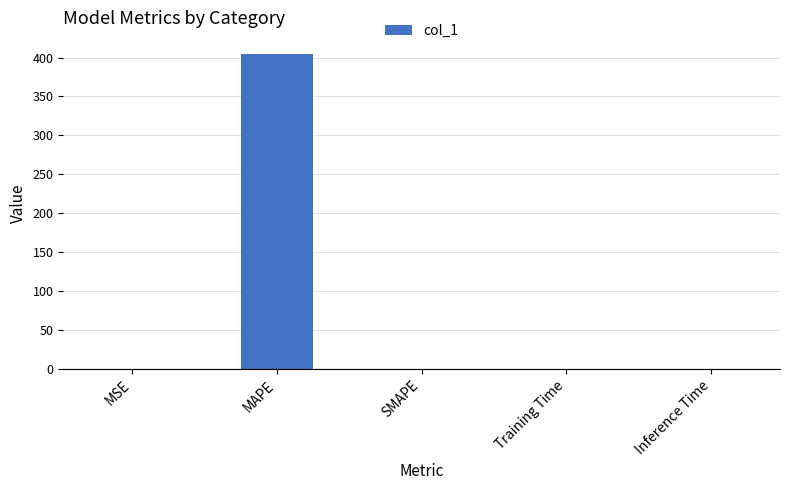

True or false: the data shows 0.0 at SMAPE.

True